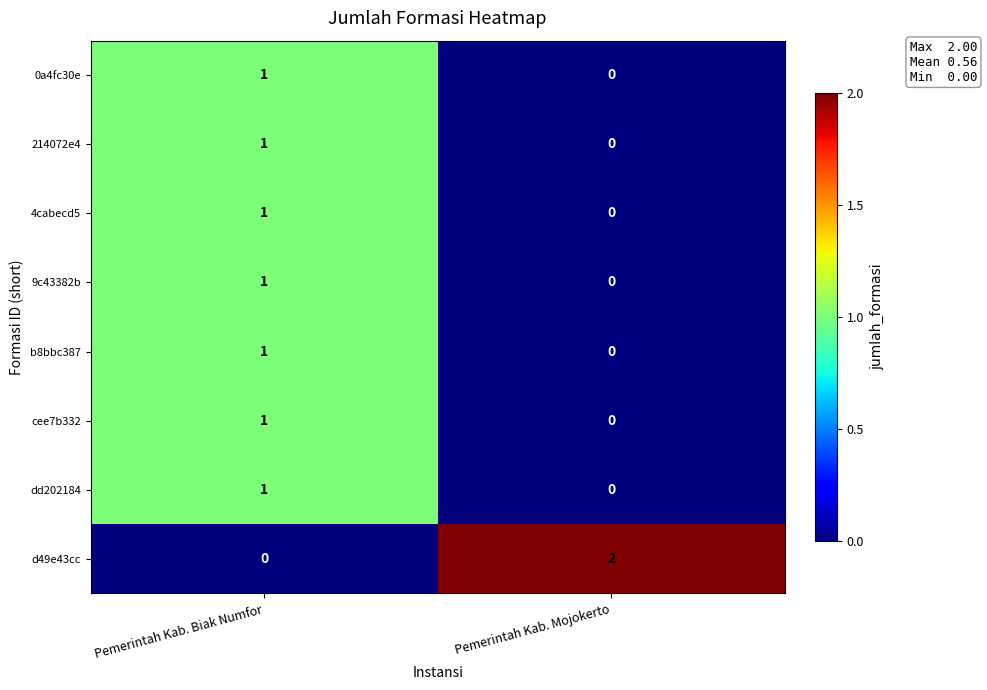

At which label is dd202184 closest to 0?

Pemerintah Kab. Mojokerto